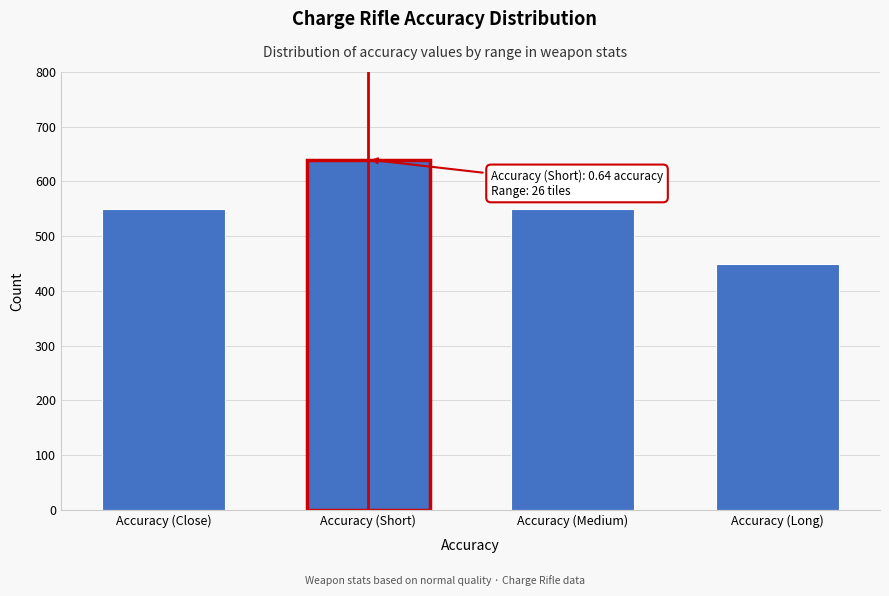

Reading left to right, transcribe all the data shown in this chart.

Accuracy (Close)=550	Accuracy (Short)=640	Accuracy (Medium)=550	Accuracy (Long)=450